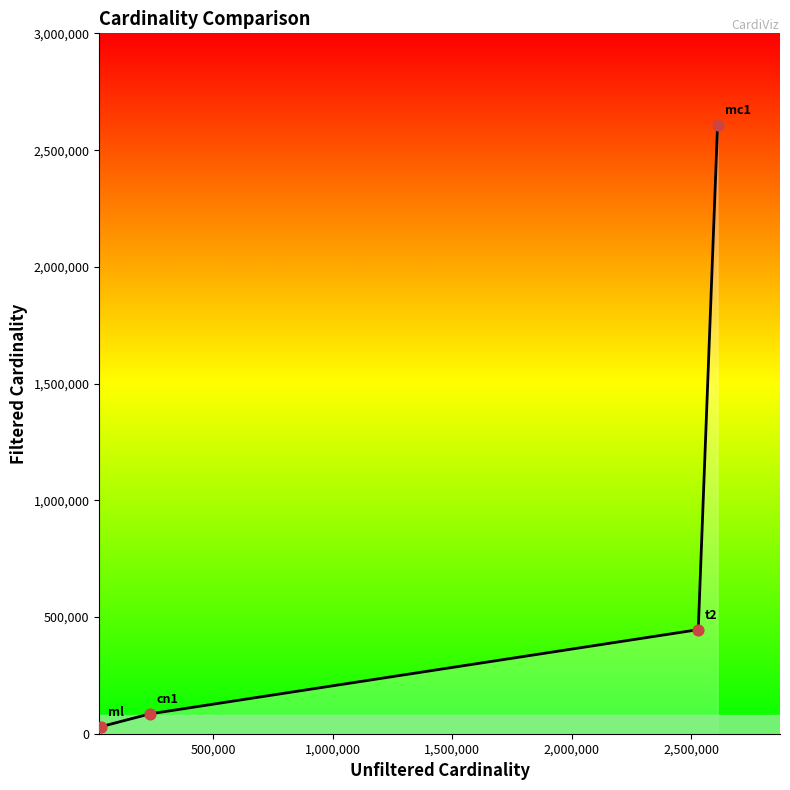

What is the difference between the maximum and second lowest values?

2524286